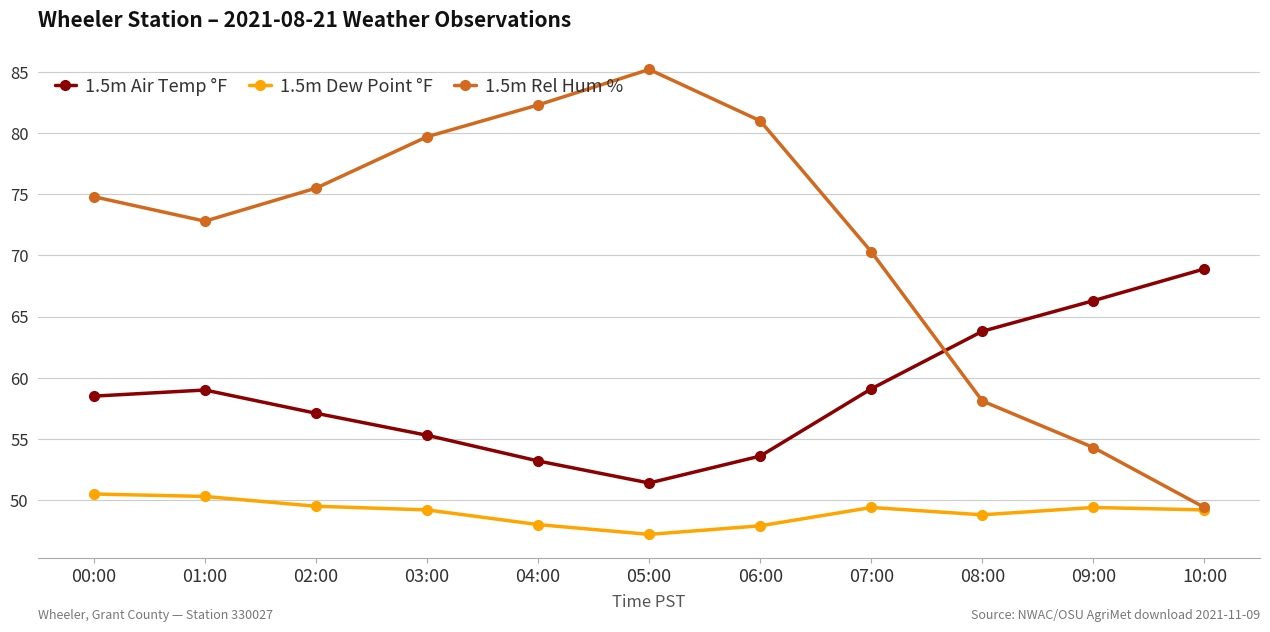

What is the sum of the 1.5m Dew Point °F values at 04:00 and 05:00?

95.2